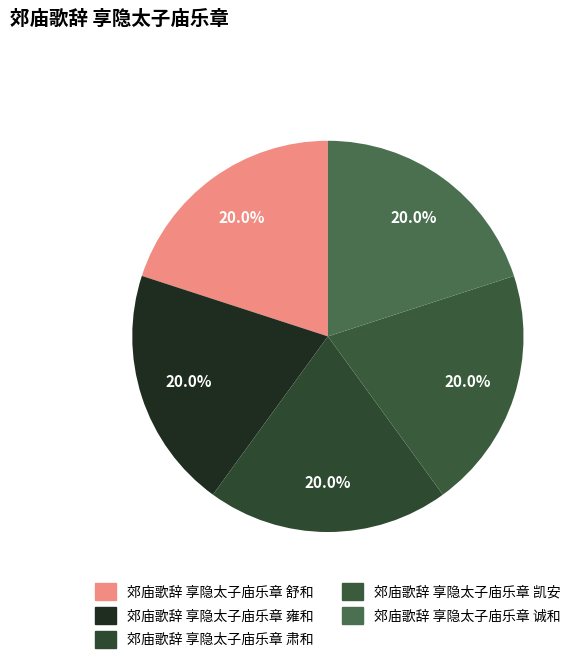

To the nearest percent, what is the combined percentage of 郊庙歌辞 享隐太子庙乐章 诚和 and 郊庙歌辞 享隐太子庙乐章 肃和?

40%